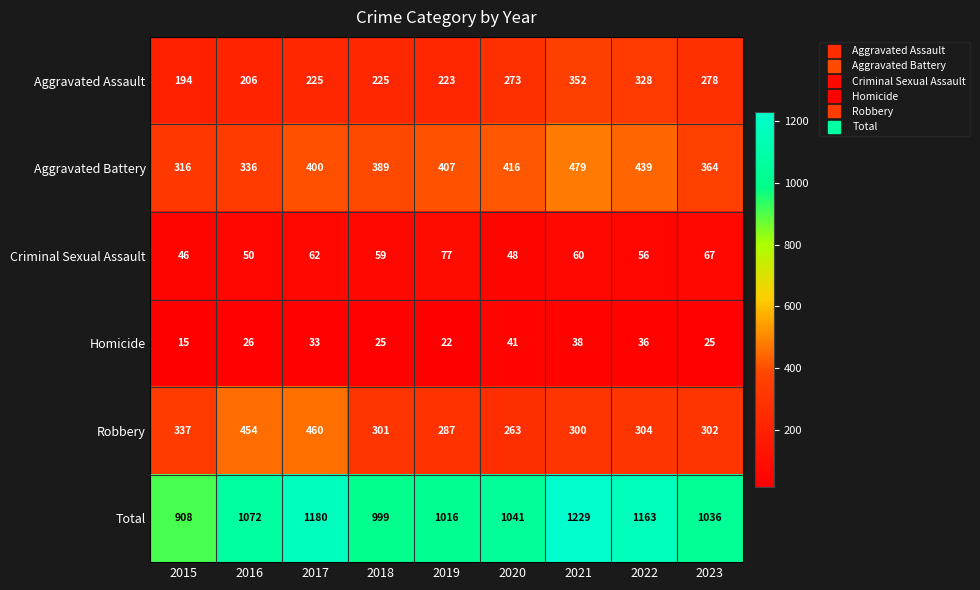

Which label corresponds to the smallest value in the chart?

2015